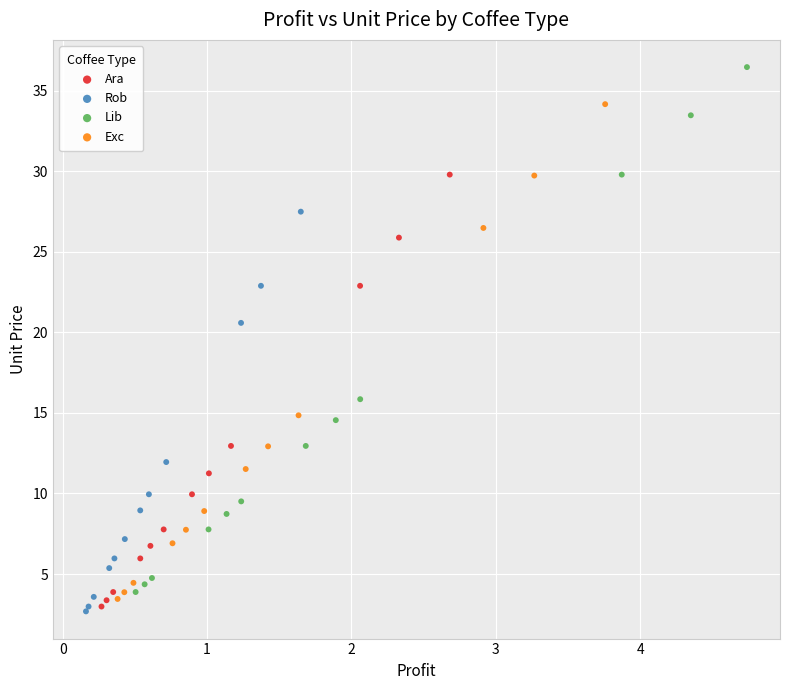

Which series contains the highest Y value?

Lib